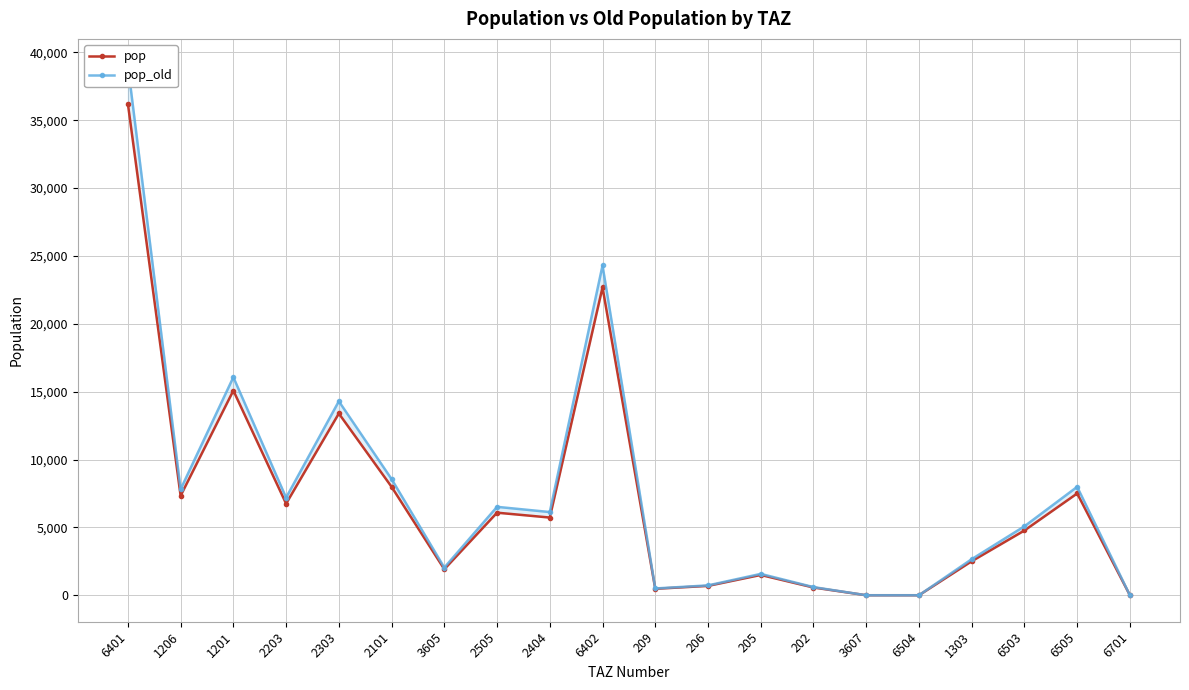

True or false: pop and pop_old intersect in this chart.

False